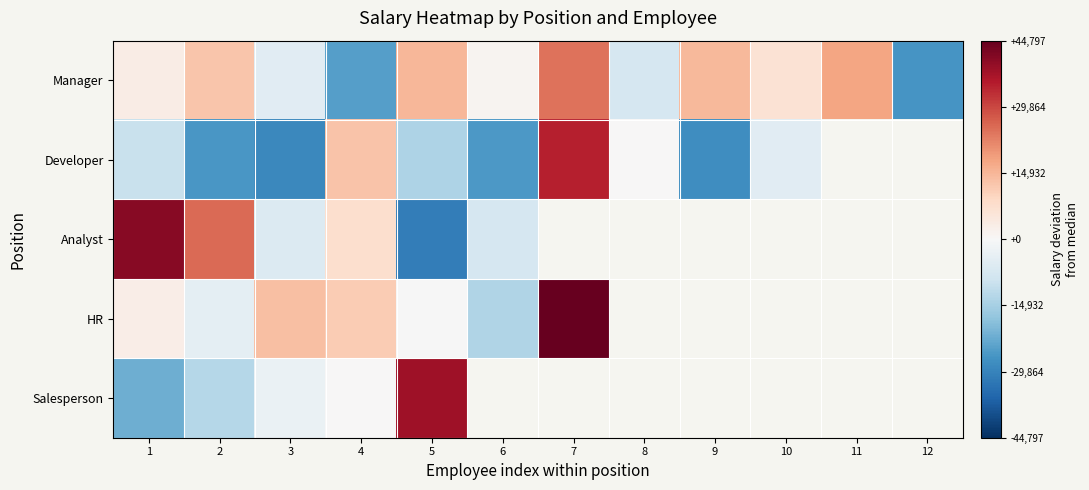

The value of Salesperson at 1 is -34000.2. True or false?

False